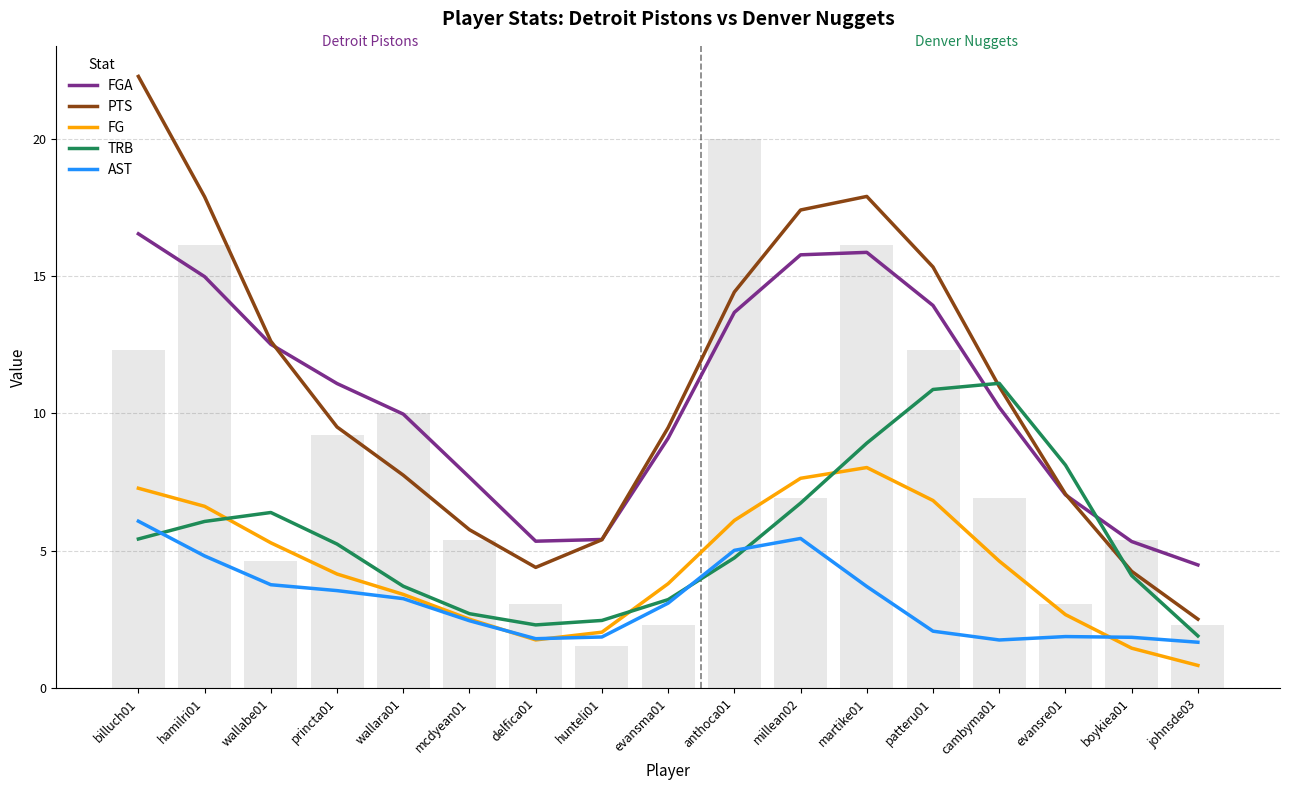

Where does the FGA series first go above 10?

billuch01